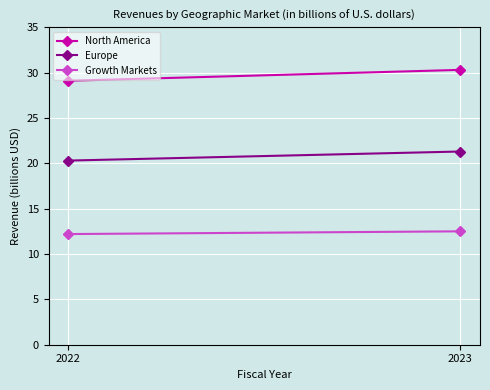

Reading left to right, extract all data points from this chart.

North America: 2022=29.1	2023=30.3
Europe: 2022=20.3	2023=21.3
Growth Markets: 2022=12.2	2023=12.5